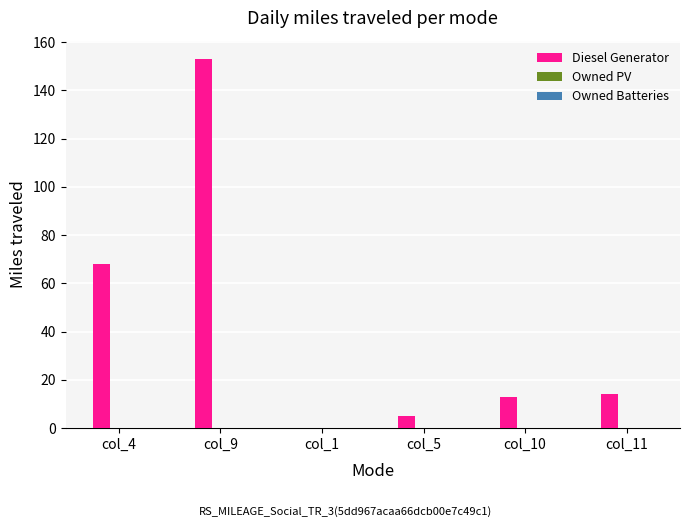

Are the bars horizontal?

No